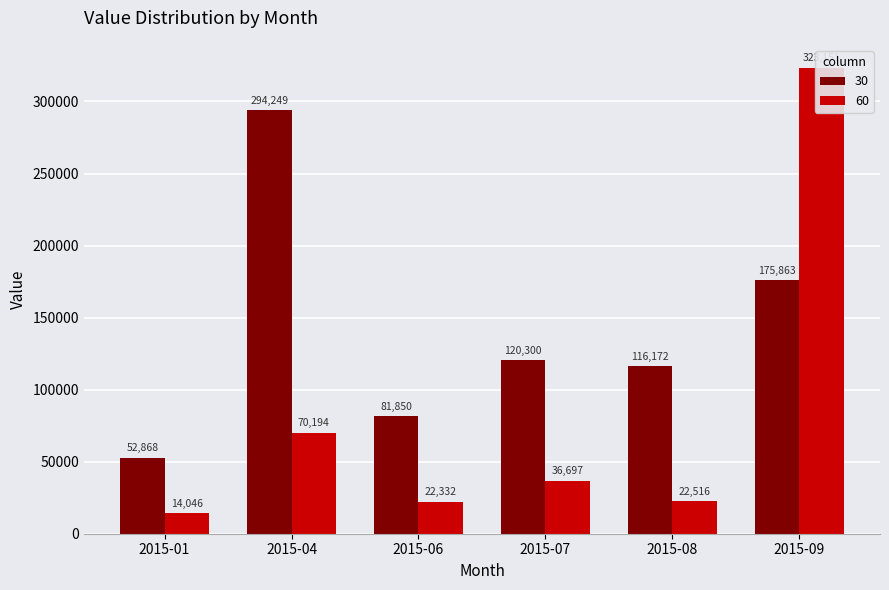

What is the value of the 30 bar at the 2nd from the left?

294249